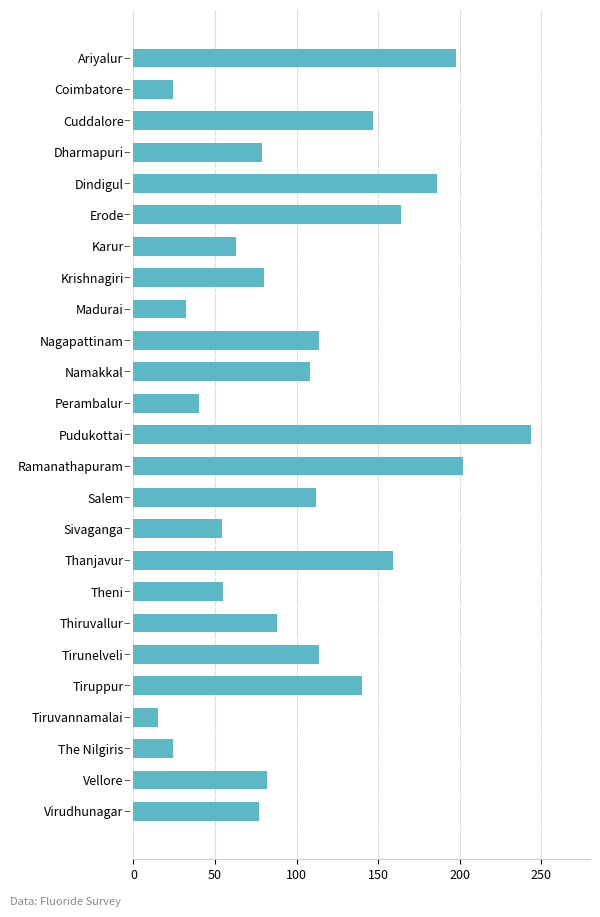

Does the chart contain stacked bars?

No